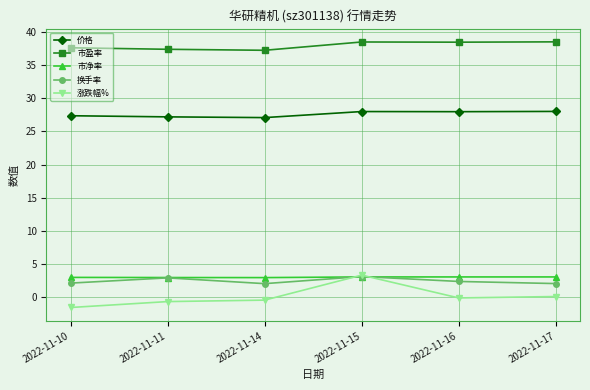

What is the lowest value of the 市净率 series?

3.0